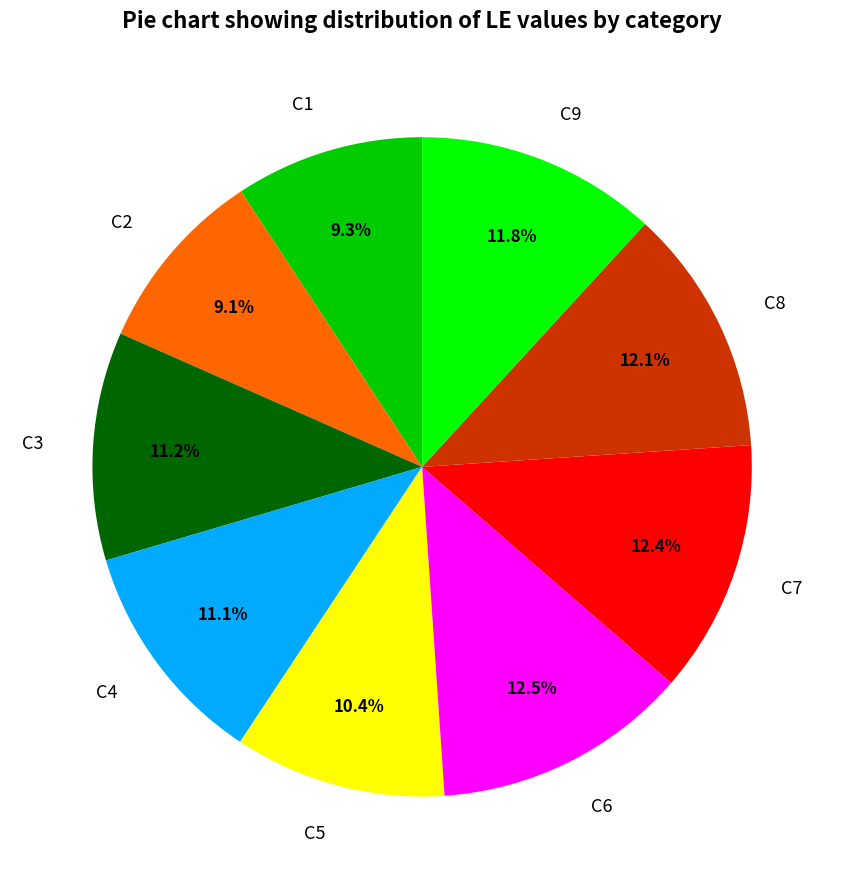

What is the ratio of the value at C6 to the value at C7?

1.0